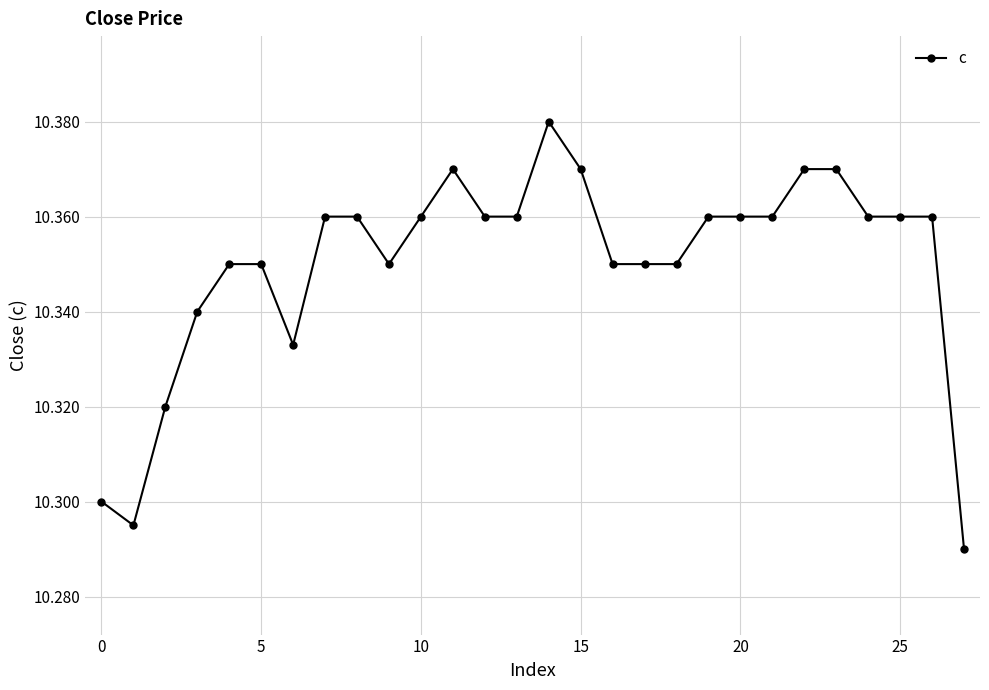

Is this an area chart (filled region under the line)?

No